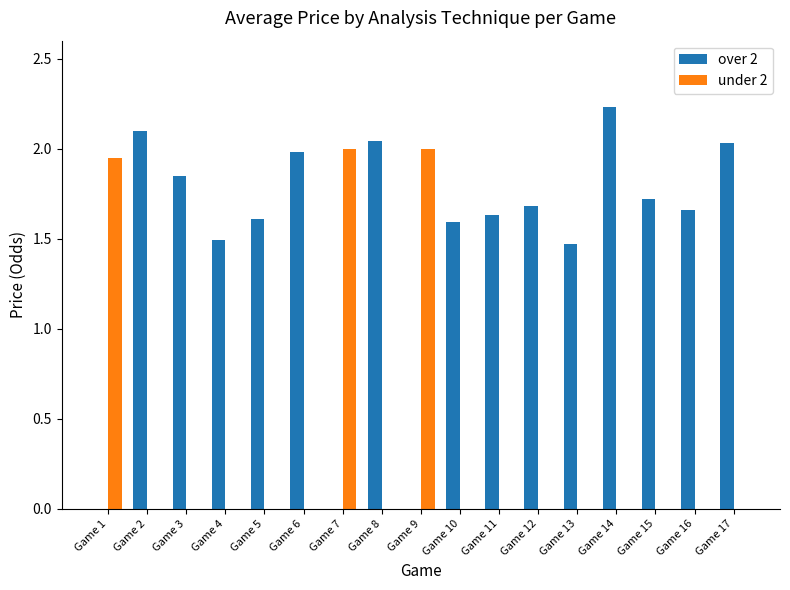

Between Game 1 and Game 13, which series saw the biggest shift?

under 2